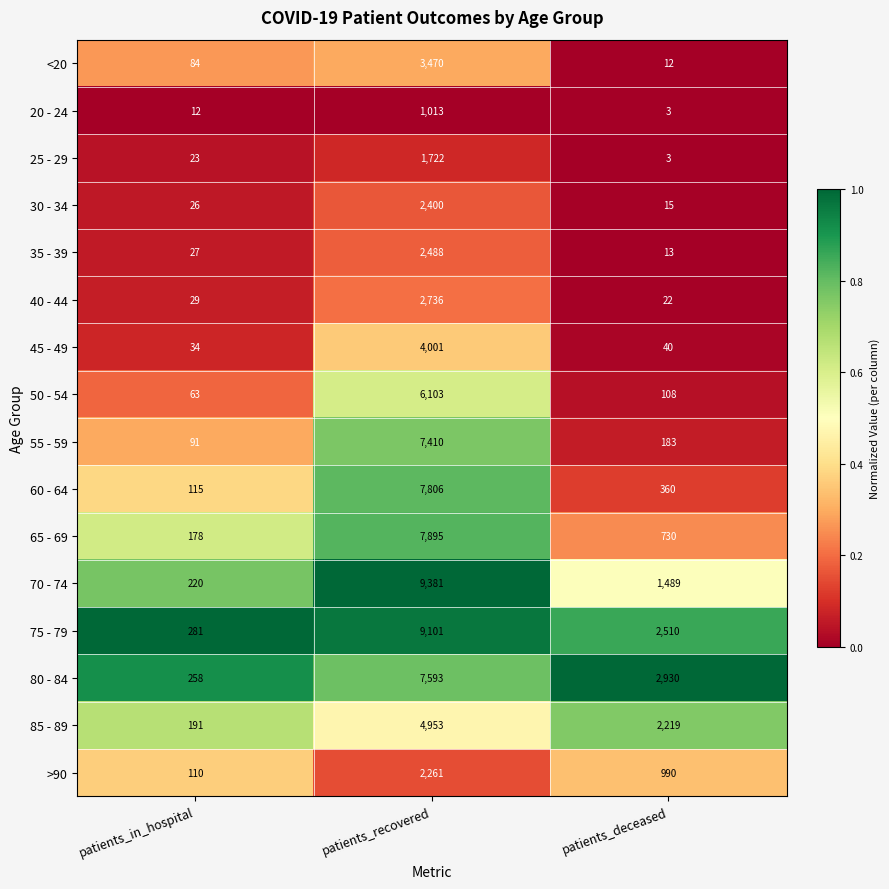

How many distinct data groups are displayed?

16